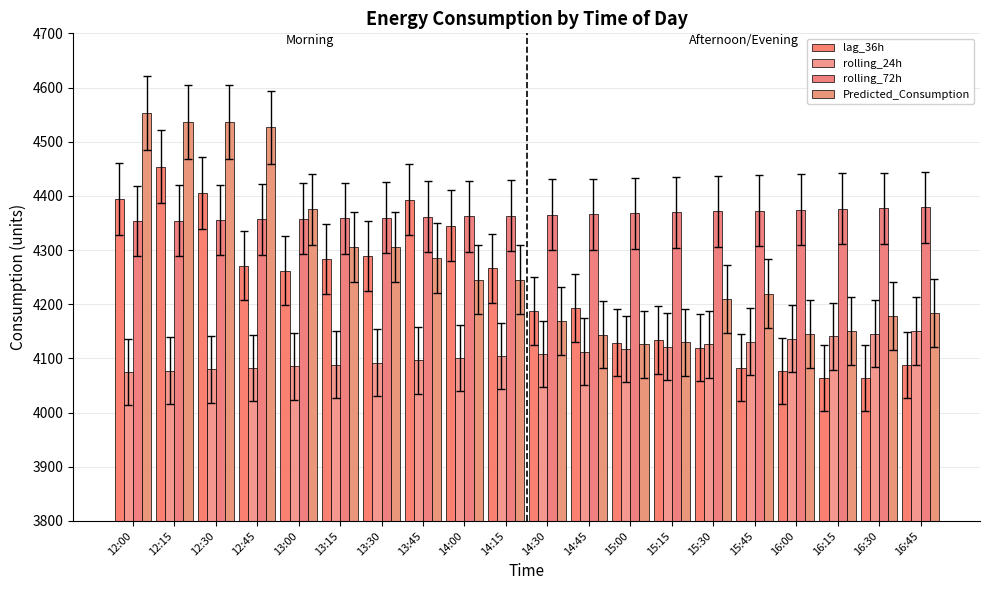

Rank the series by their maximum value, from highest to lowest.

Predicted_Consumption, lag_36h, rolling_72h, rolling_24h